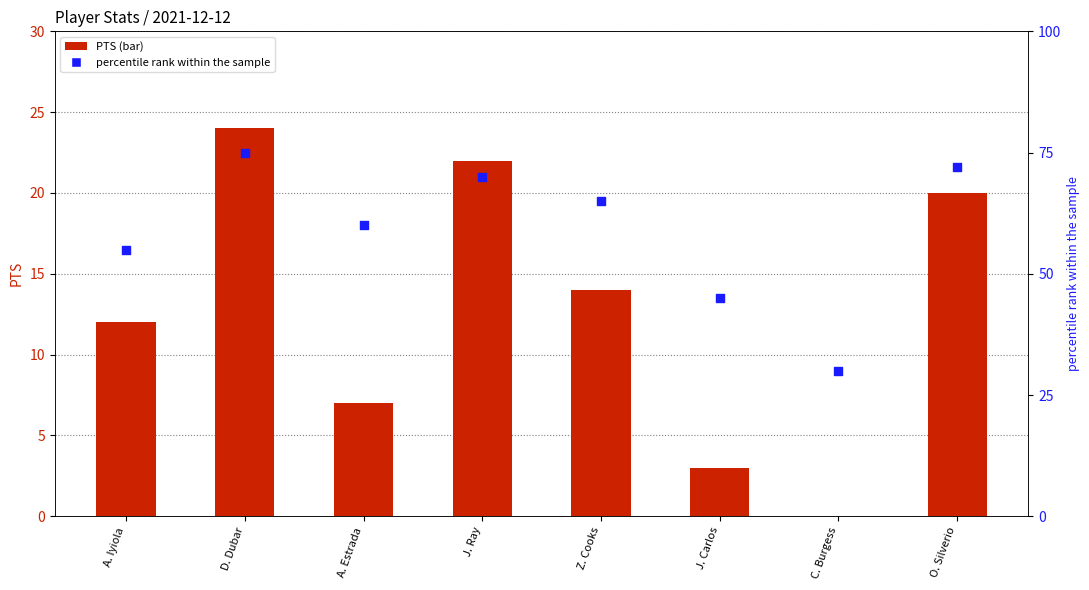

Is the value of PTS (bar) at C. Burgess greater than the value of percentile rank within the sample at J. Ray?

No